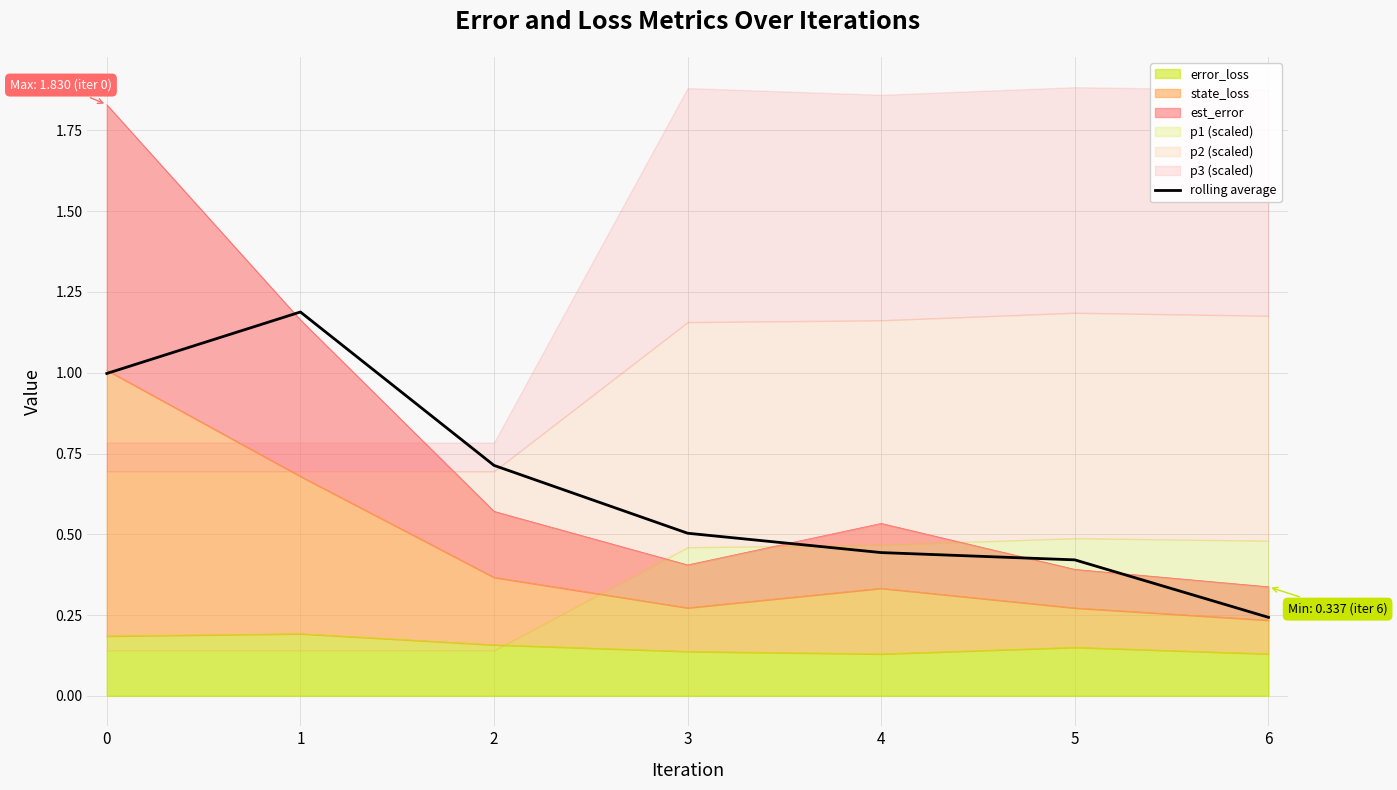

Is it true that the value at 5 is 0.4?

True